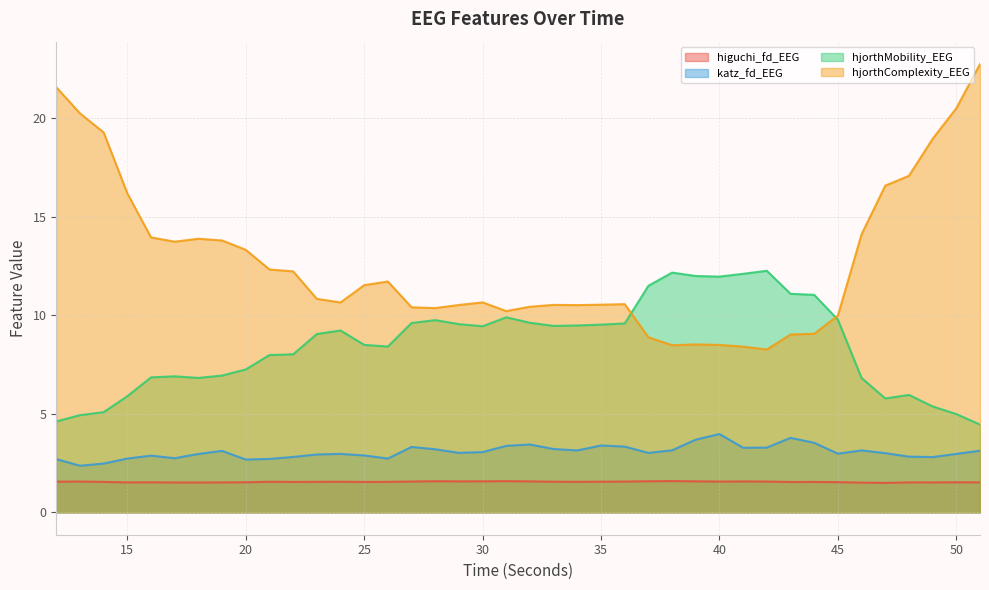

Which series changed the most between 37 and 50?

hjorthComplexity_EEG